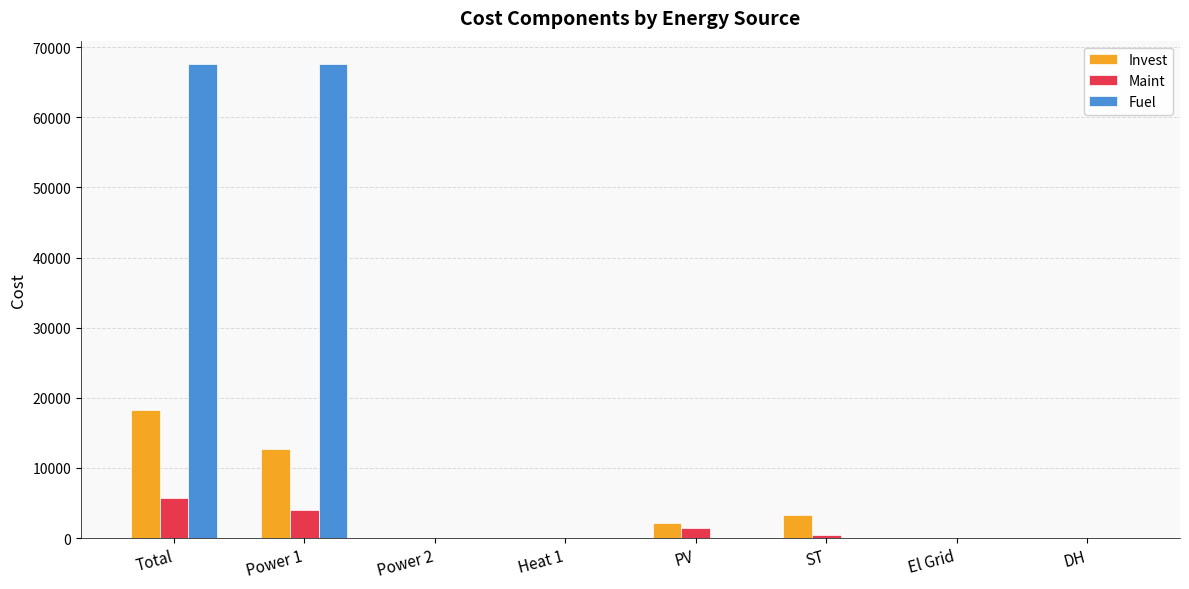

Reading left to right, extract all data points from this chart.

Invest: Total=18200.4	Power 1=12751.2	Power 2=0.0	Heat 1=0.0	PV=2166.5	ST=3282.7	El Grid=0.0	DH=0.0
Maint: Total=5777.0	Power 1=3938.5	Power 2=0.0	Heat 1=0.0	PV=1388.6	ST=450.0	El Grid=0.0	DH=0.0
Fuel: Total=67551.1	Power 1=67551.1	Power 2=0.0	Heat 1=0.0	PV=0.0	ST=0.0	El Grid=0.0	DH=0.0